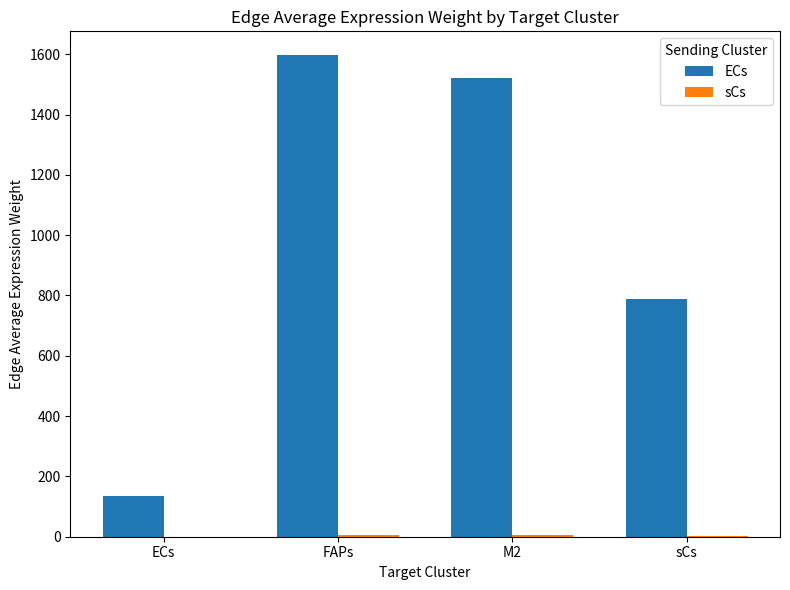

What is the spread (max minus min) of values at FAPs?

1589.5